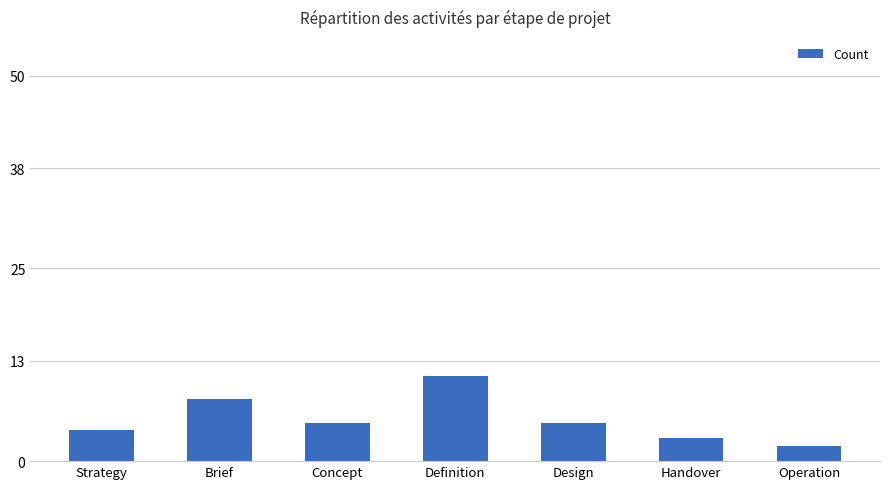

Between Design and Brief, which is larger?

Brief